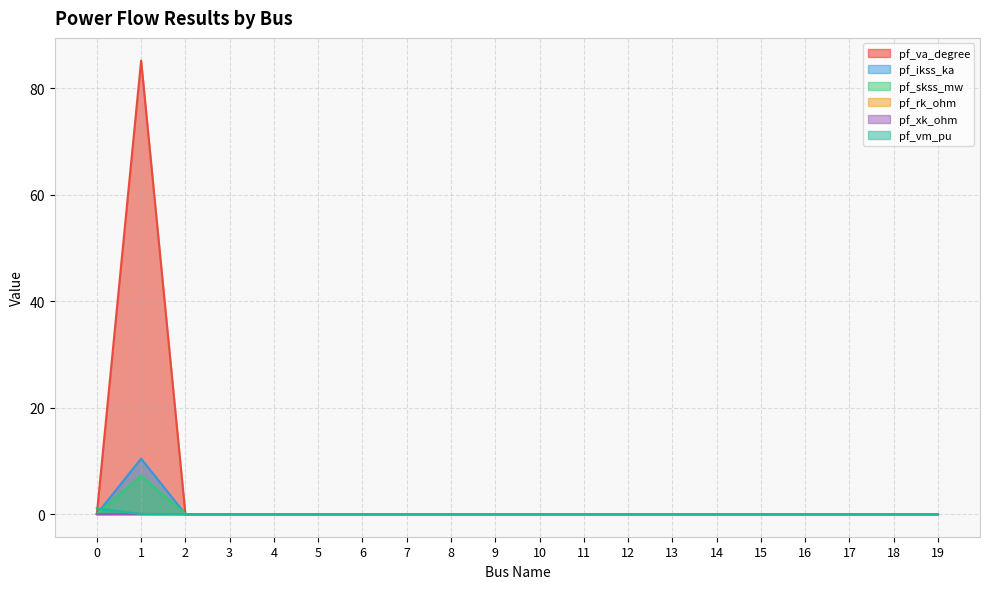

Which label corresponds to the largest value in the chart?

1